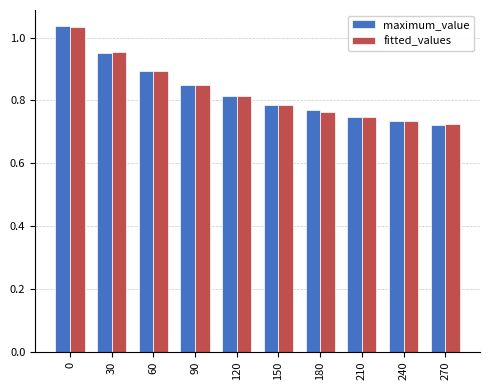

What is the sum of the fitted_values values at 240 and 90?

1.6